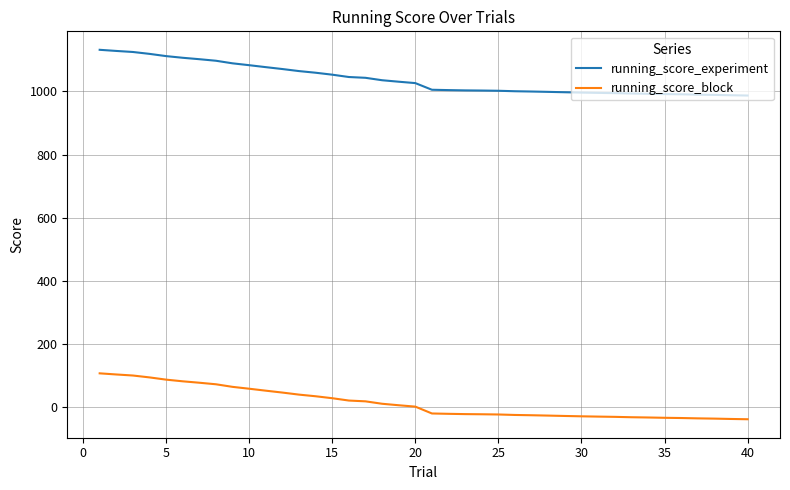

What is the difference between the maximum and minimum values in the running_score_experiment series?

145.0